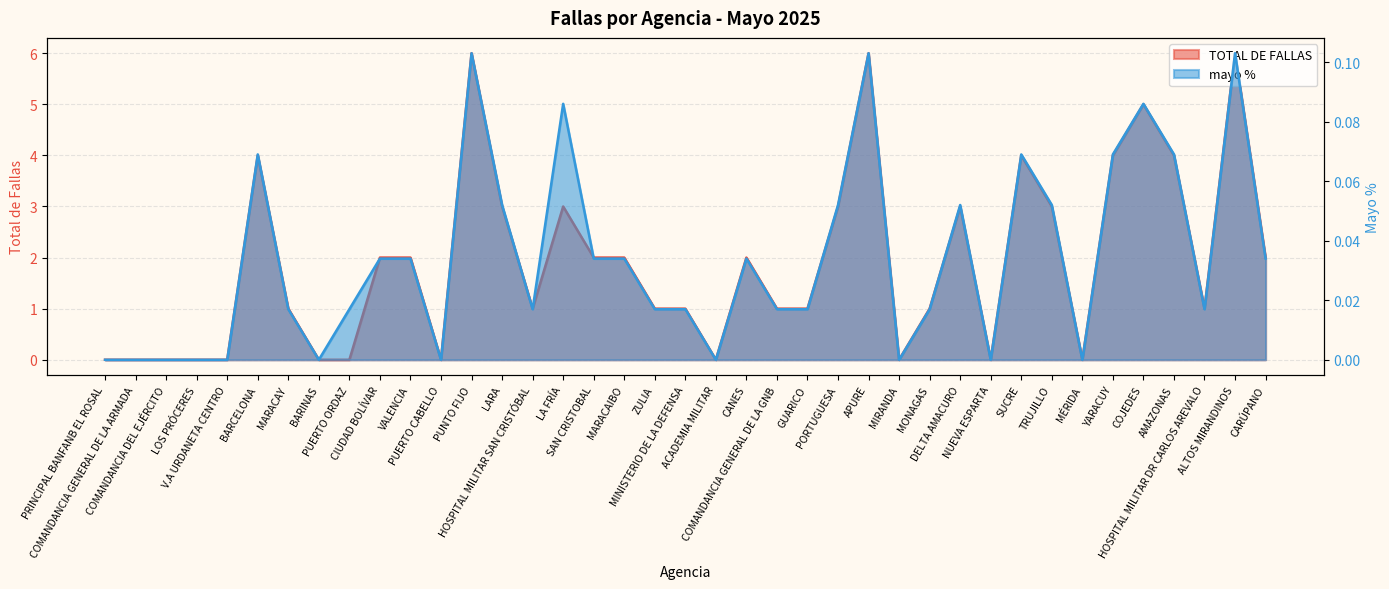

How many values in the mayo % series exceed 0?

28